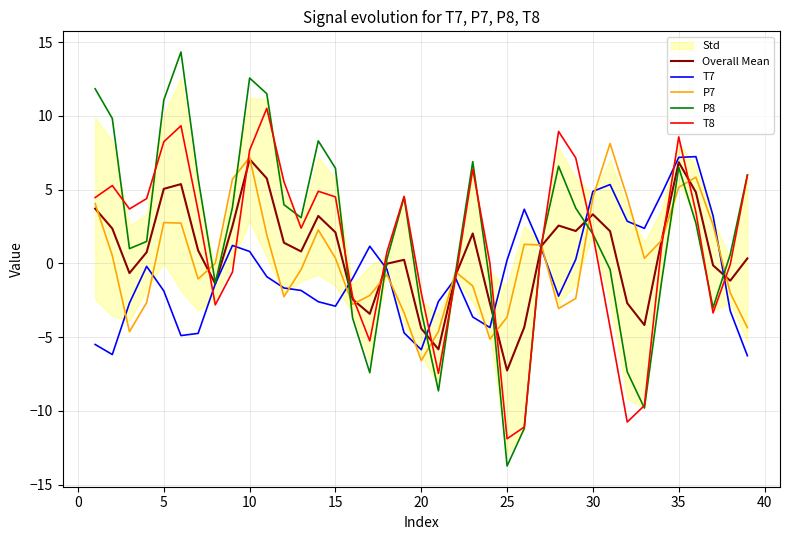

True or false: P8 has a value of -0.3 at 30.

False